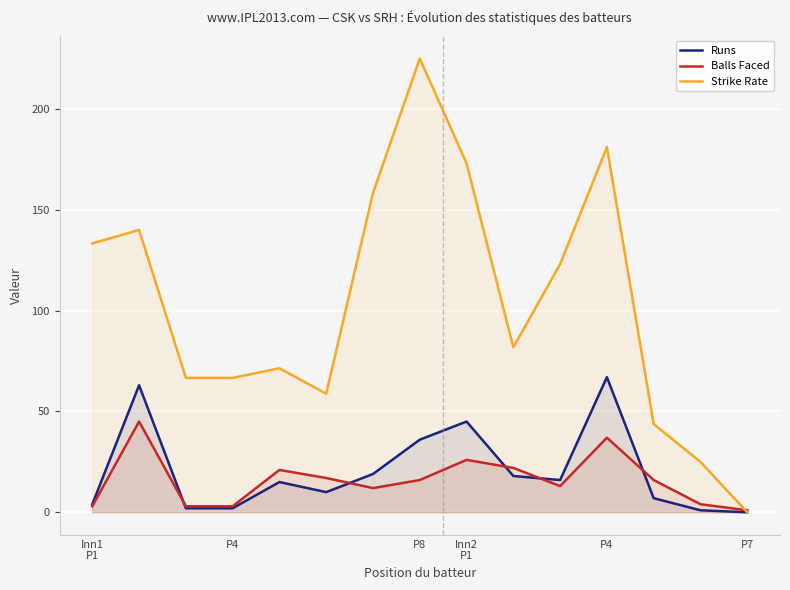

How many lines are shown in the chart?

3